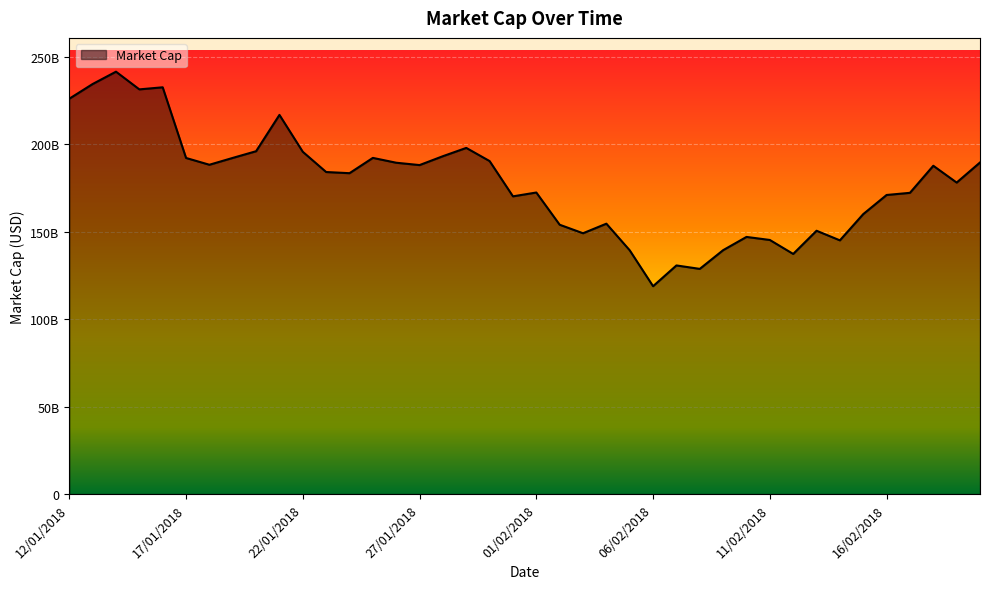

What is the minimum value shown in the chart?

118810000000